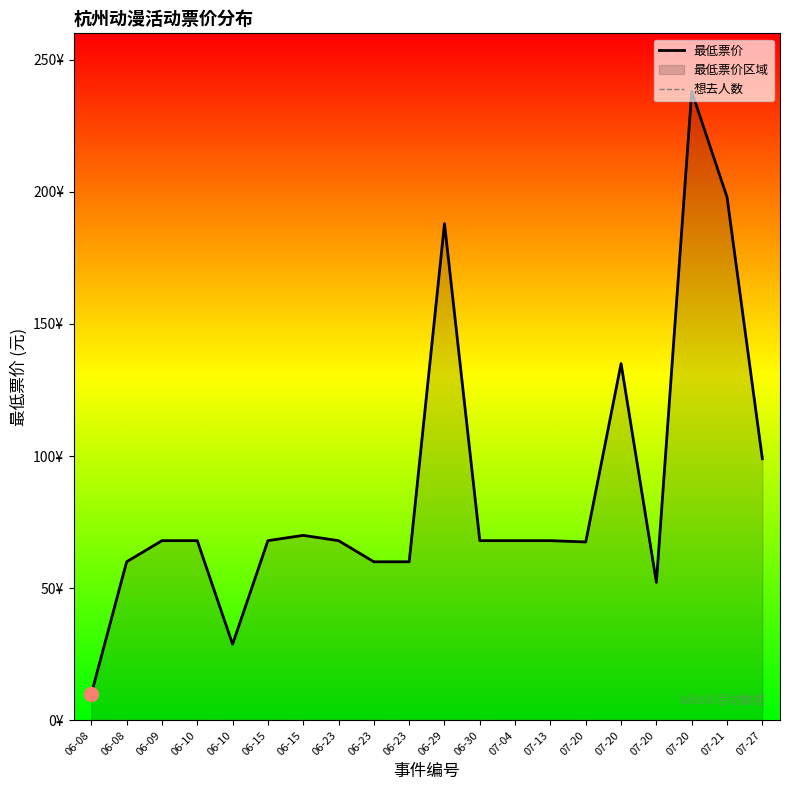

What is the difference between the maximum and minimum values in the 最低票价 series?

228.0